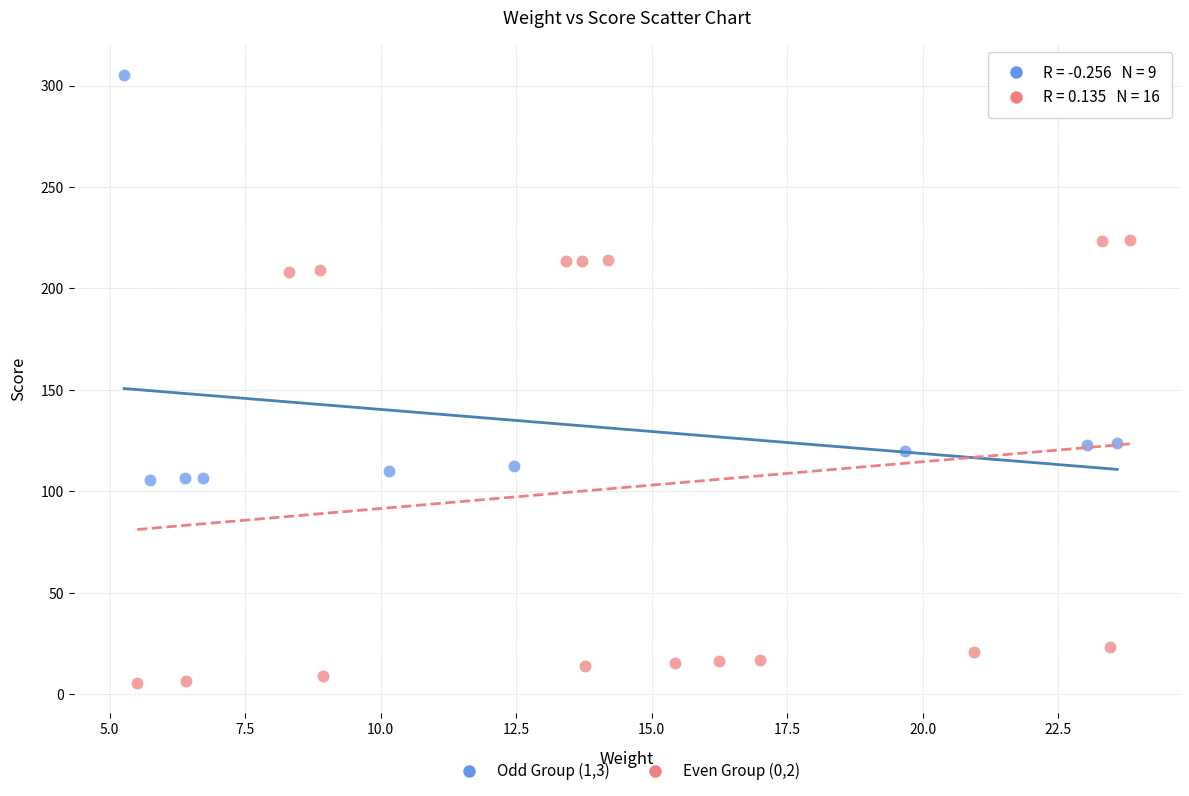

Which series reaches the maximum Y coordinate?

Odd Group (1,3)